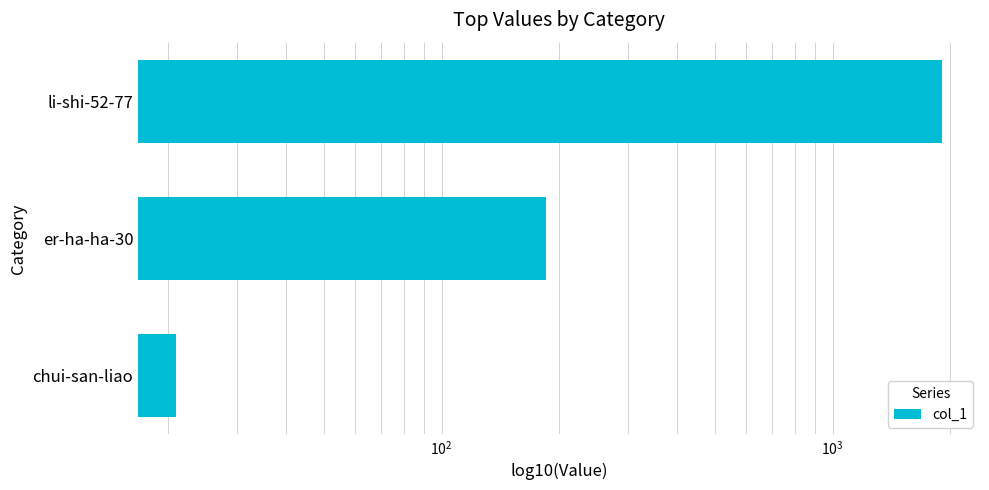

The chart shows a value of 451 at li-shi-52-77. True or false?

False